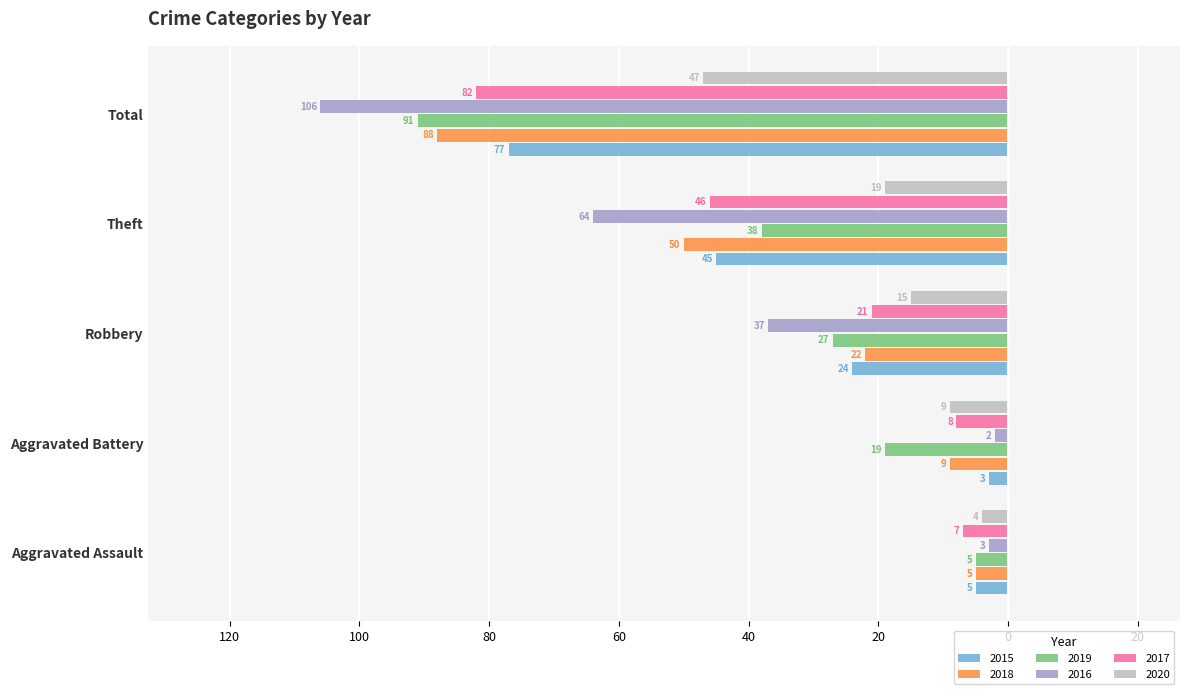

What are all the series names shown in the legend?

2015, 2018, 2019, 2016, 2017, 2020